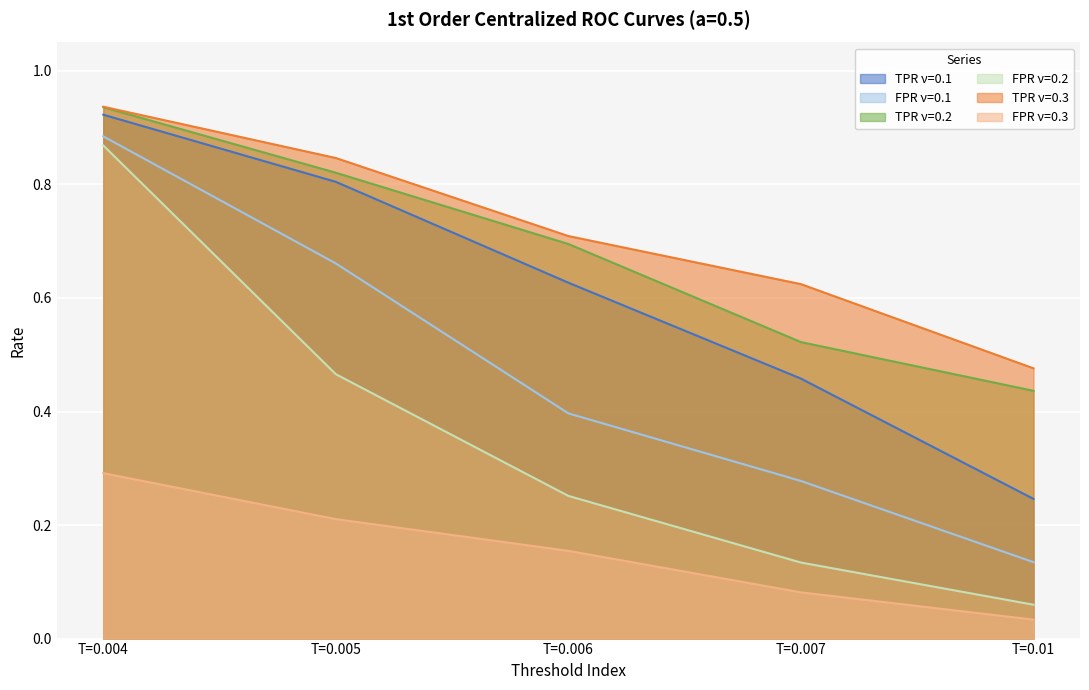

Reading left to right, list all the values displayed in this chart.

TPR_v01: 0.9	0.8	0.6	0.5	0.2
FPR_v01: 0.9	0.7	0.4	0.3	0.1
TPR_v02: 0.9	0.8	0.7	0.5	0.4
FPR_v02: 0.9	0.5	0.3	0.1	0.1
TPR_v03: 0.9	0.8	0.7	0.6	0.5
FPR_v03: 0.3	0.2	0.2	0.1	0.0